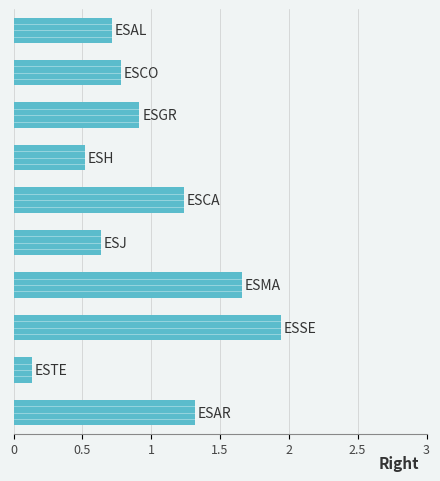

What is the difference between the maximum and minimum values?

1.8